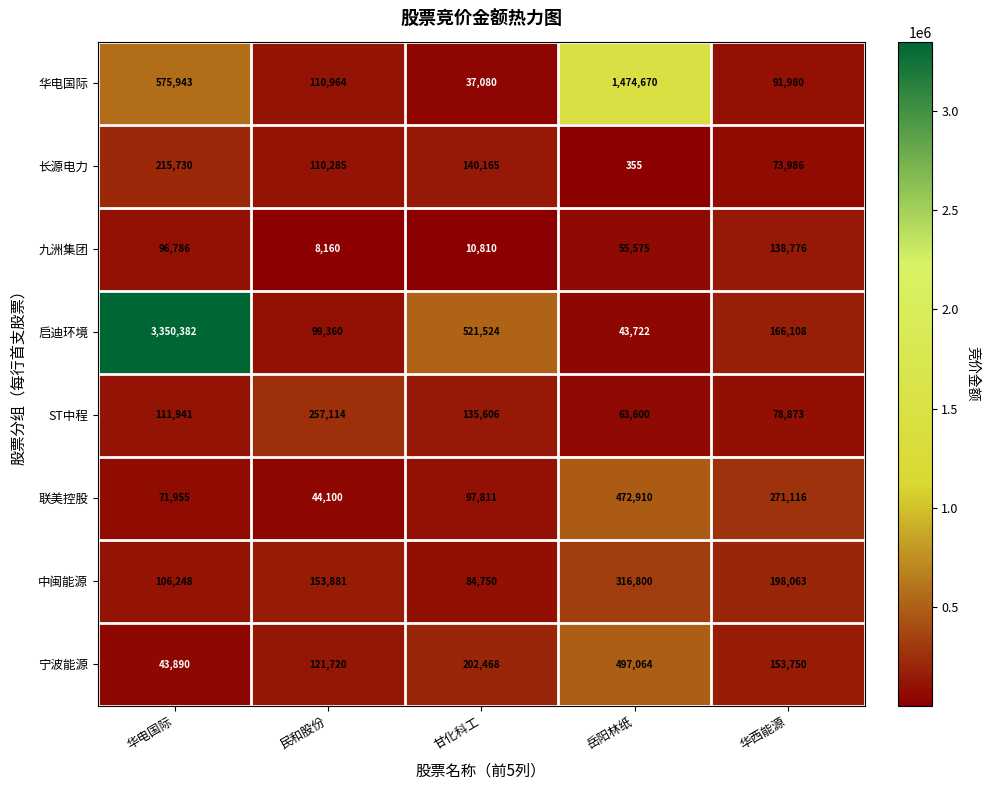

Which label corresponds to the largest value in the chart?

华电国际